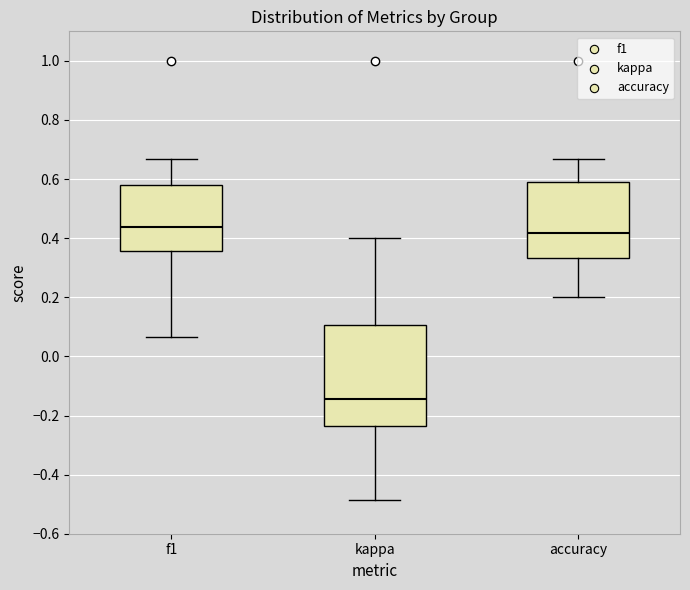

Reading left to right, transcribe this box plot: for each box, give where its median line is, the range the box spans, and where its two whiskers end, as read against the y-axis. The values are not printed on the chart, so give them approximately, as read against the axis.

f1: median 0.44, box 0.36 to 0.58, whiskers 0.06 to 0.66
kappa: median -0.14, box -0.24 to 0.10, whiskers -0.48 to 0.40
accuracy: median 0.42, box 0.34 to 0.60, whiskers 0.20 to 0.66